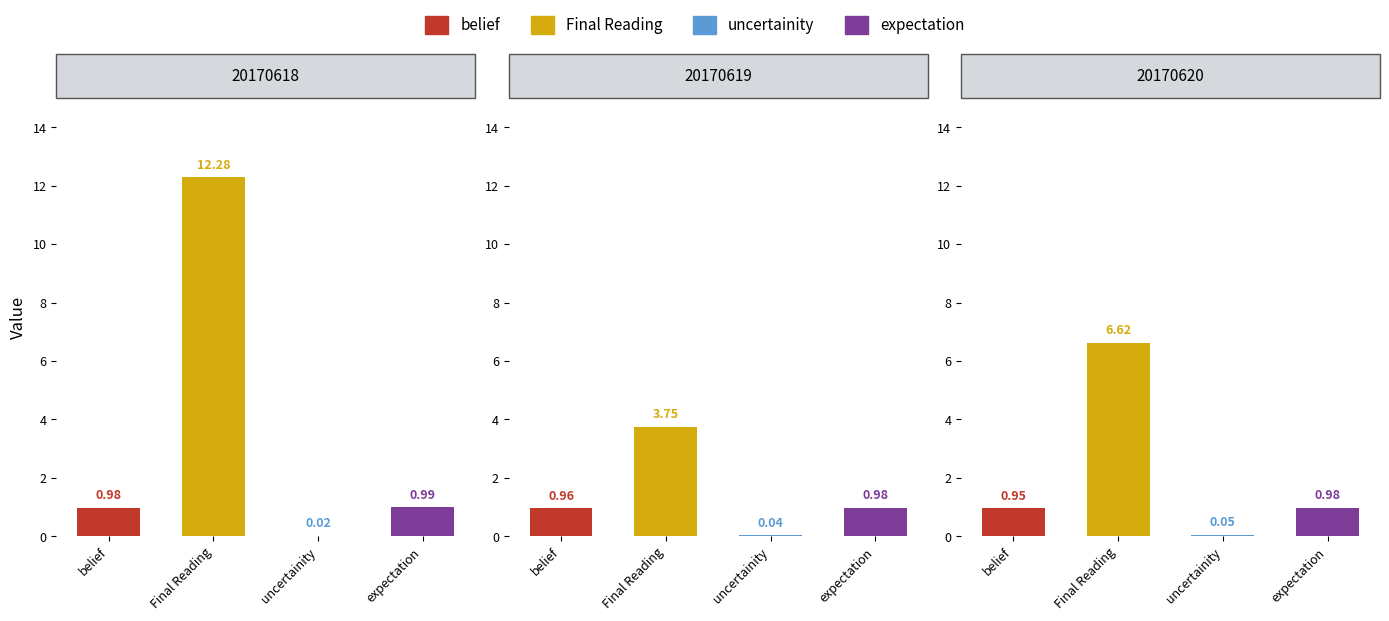

What is the value of the 20170620 bar at the 4th from the left?

1.0